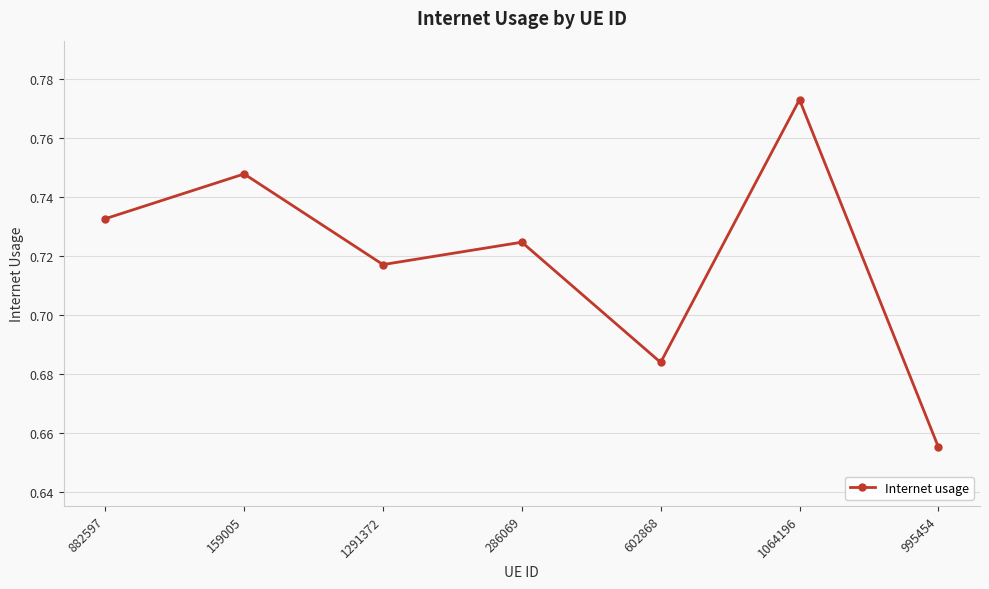

The value at 286069 is 1.1. True or false?

False